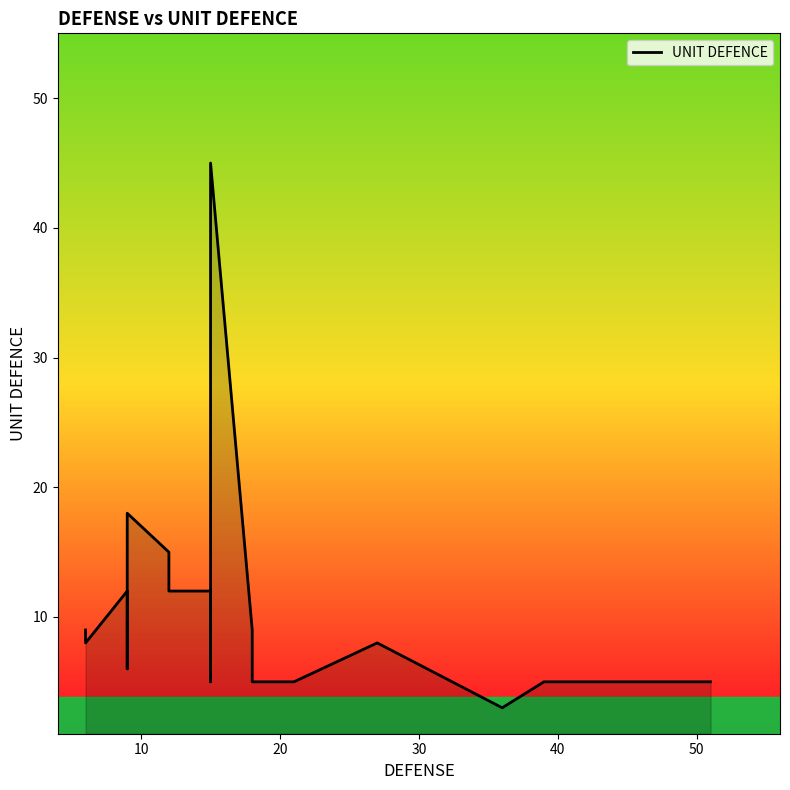

How many interior local peaks (higher than both neighbors) does the data have?

4